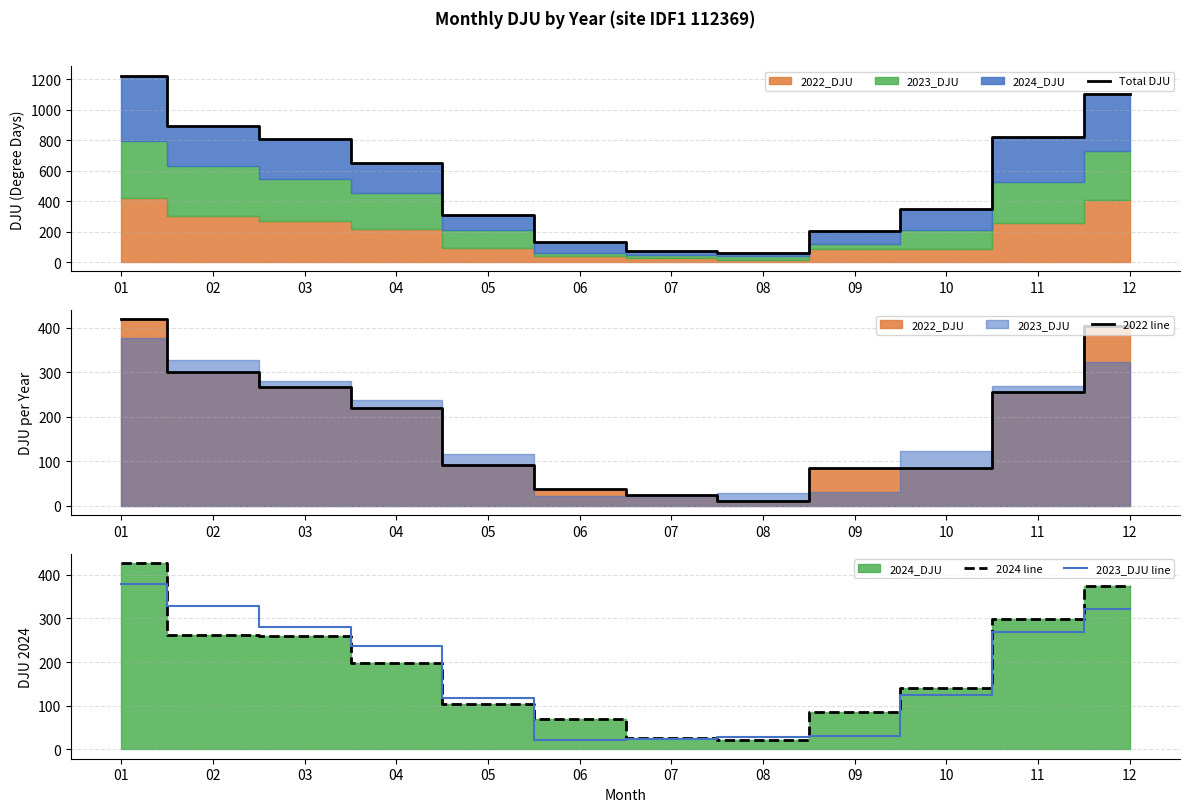

At which label is 2022 line closest to 214?

04